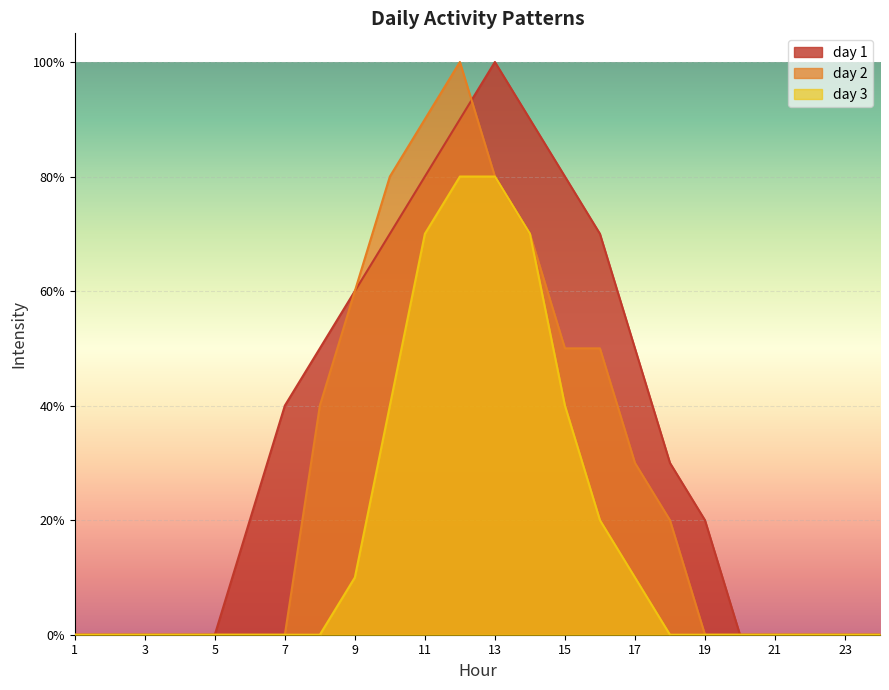

At which label does day 1 reach its peak?

13